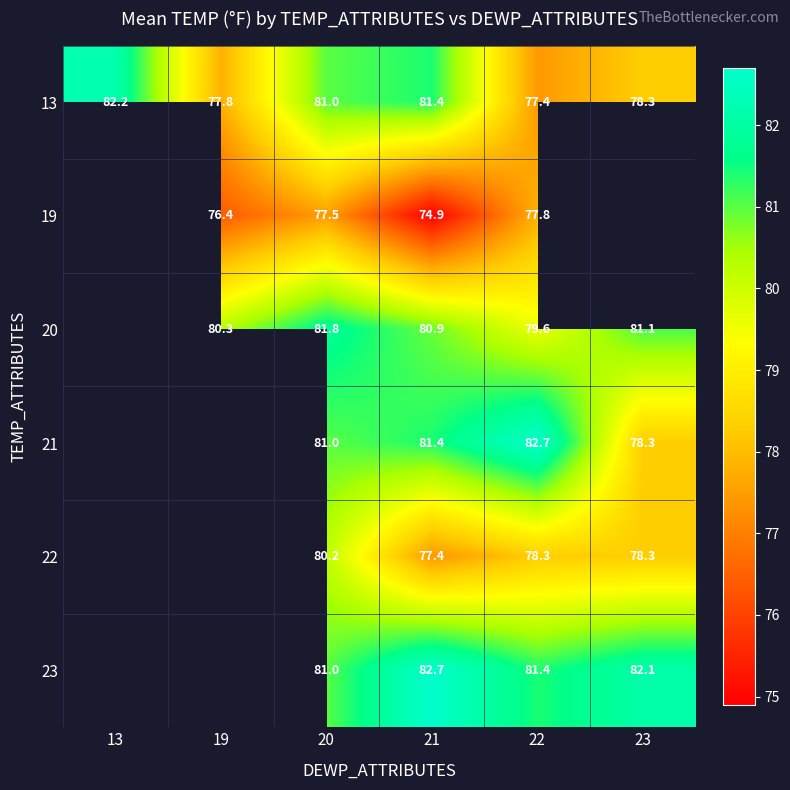

Which category has the highest value across all series?

22